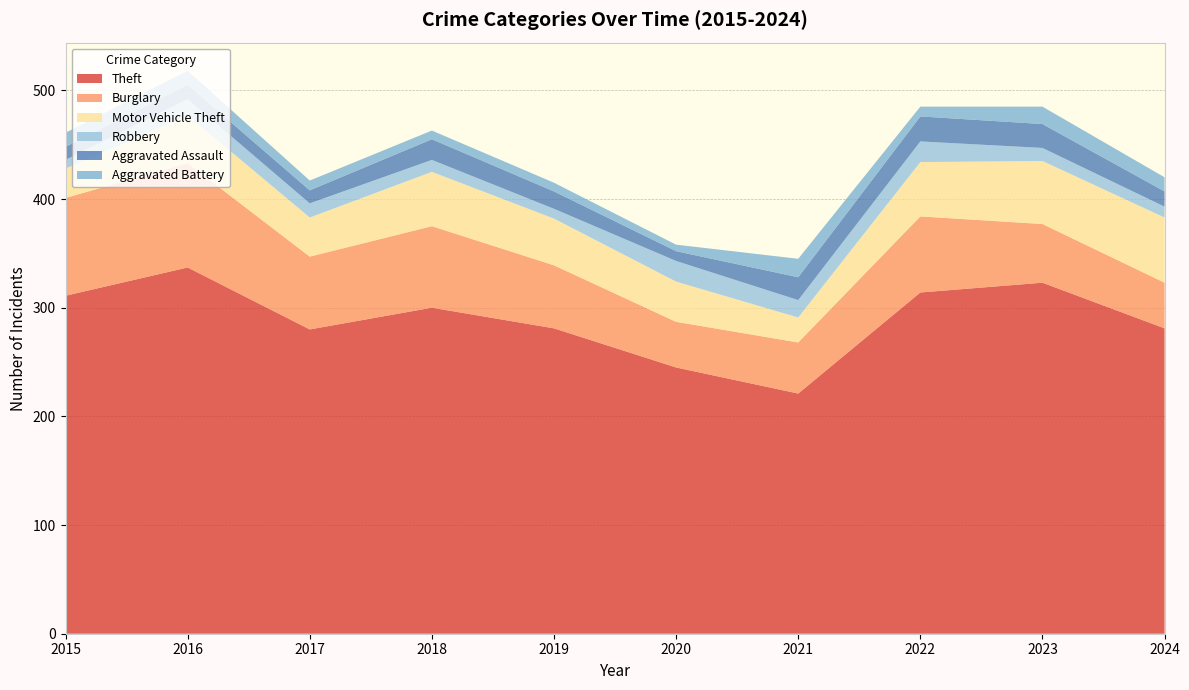

Reading right to left, extract all data points from this chart.

Theft: 2024=281	2023=323	2022=314	2021=221	2020=245	2019=281	2018=300	2017=280	2016=337	2015=311
Burglary: 2024=42	2023=54	2022=70	2021=47	2020=42	2019=58	2018=75	2017=67	2016=96	2015=90
Motor Vehicle Theft: 2024=60	2023=58	2022=50	2021=23	2020=37	2019=43	2018=50	2017=36	2016=44	2015=27
Robbery: 2024=10	2023=12	2022=19	2021=16	2020=19	2019=9	2018=11	2017=13	2016=15	2015=8
Aggravated Assault: 2024=14	2023=22	2022=23	2021=21	2020=9	2019=16	2018=19	2017=12	2016=13	2015=12
Aggravated Battery: 2024=13	2023=16	2022=9	2021=17	2020=6	2019=8	2018=8	2017=9	2016=13	2015=13